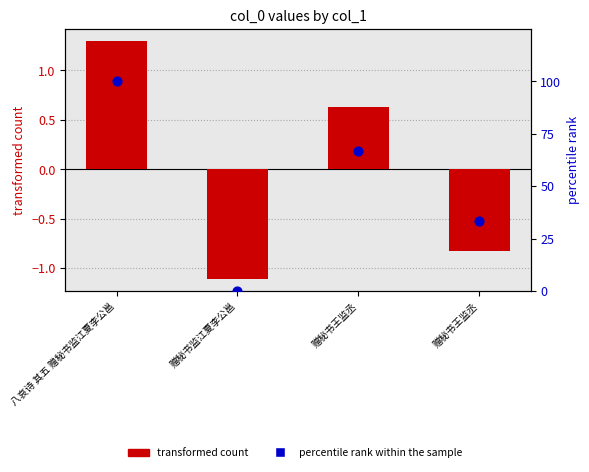

What is the total value across all series at 赠秘书监江夏李公邕?

-1.1